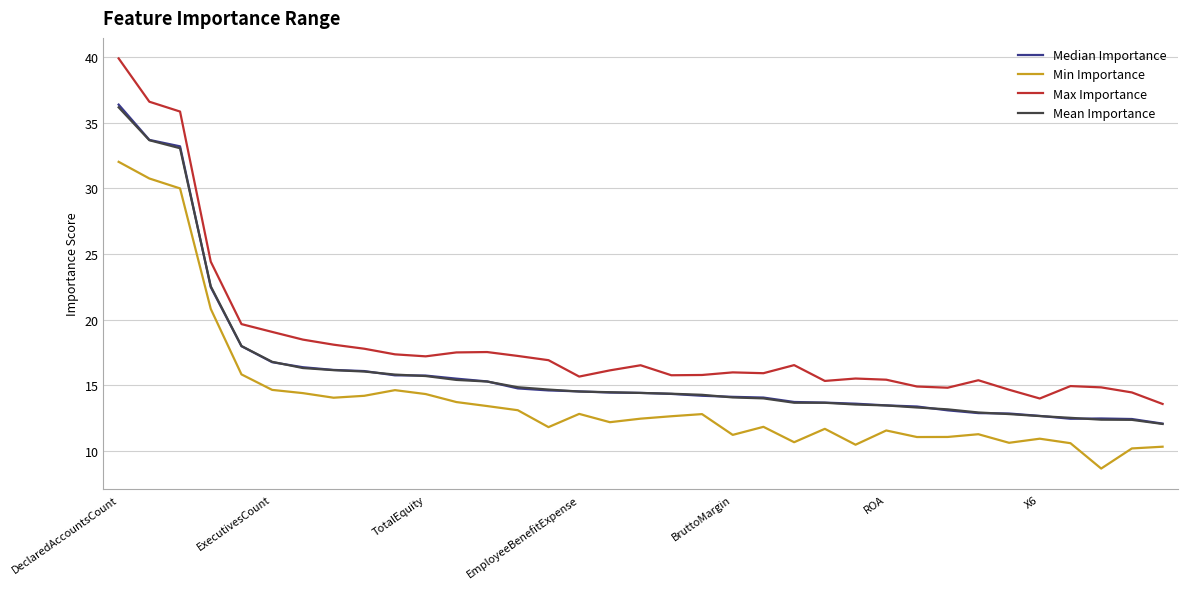

True or false: Min Importance and Median Importance intersect in this chart.

False